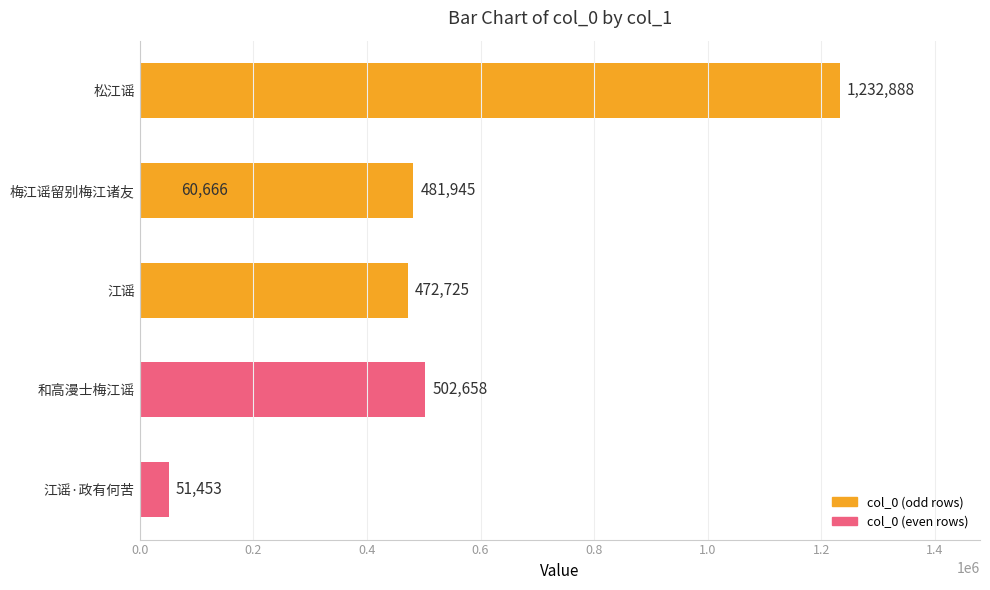

How many values exceed 481945?

2